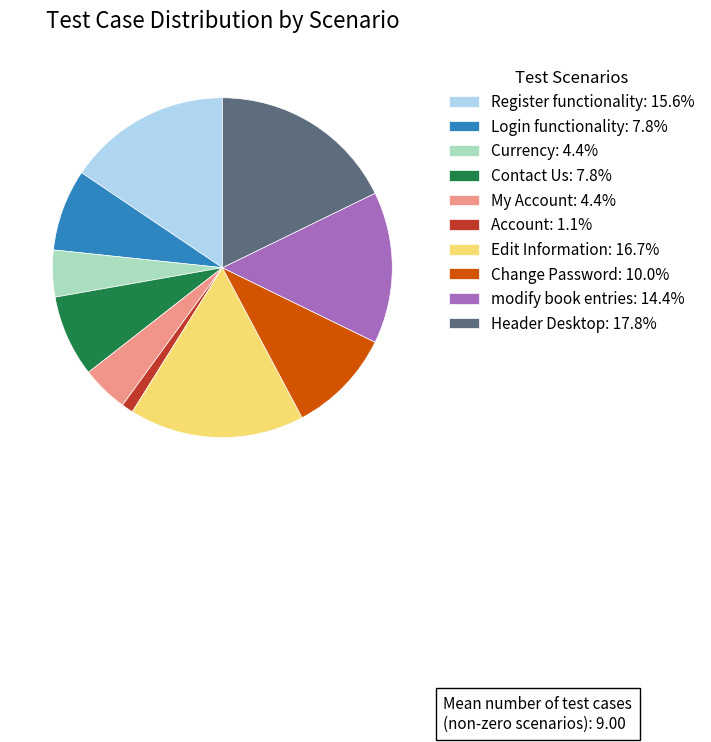

Is it true that Account is 1% of the pie?

True